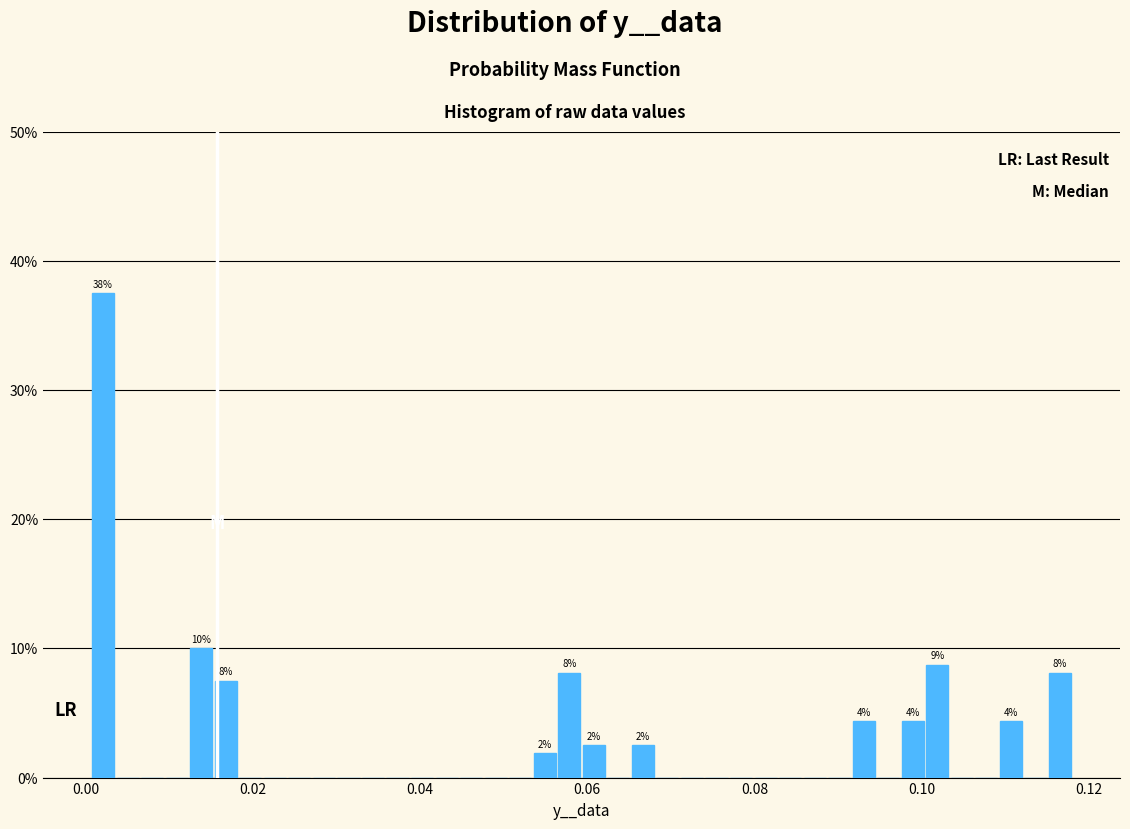

Read against the x-axis, roughly where is the centre of the tallest bar?

0.002